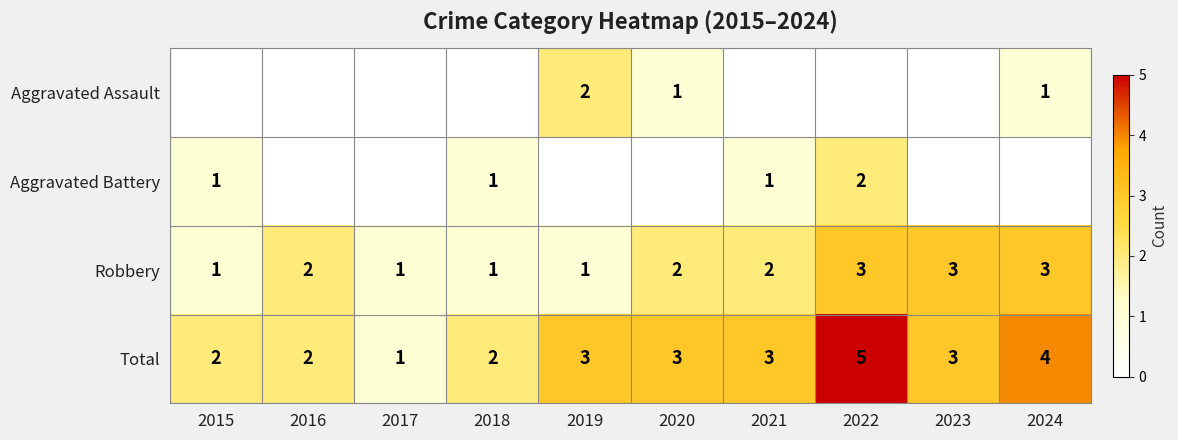

What is the total value across all series at 2023?

6